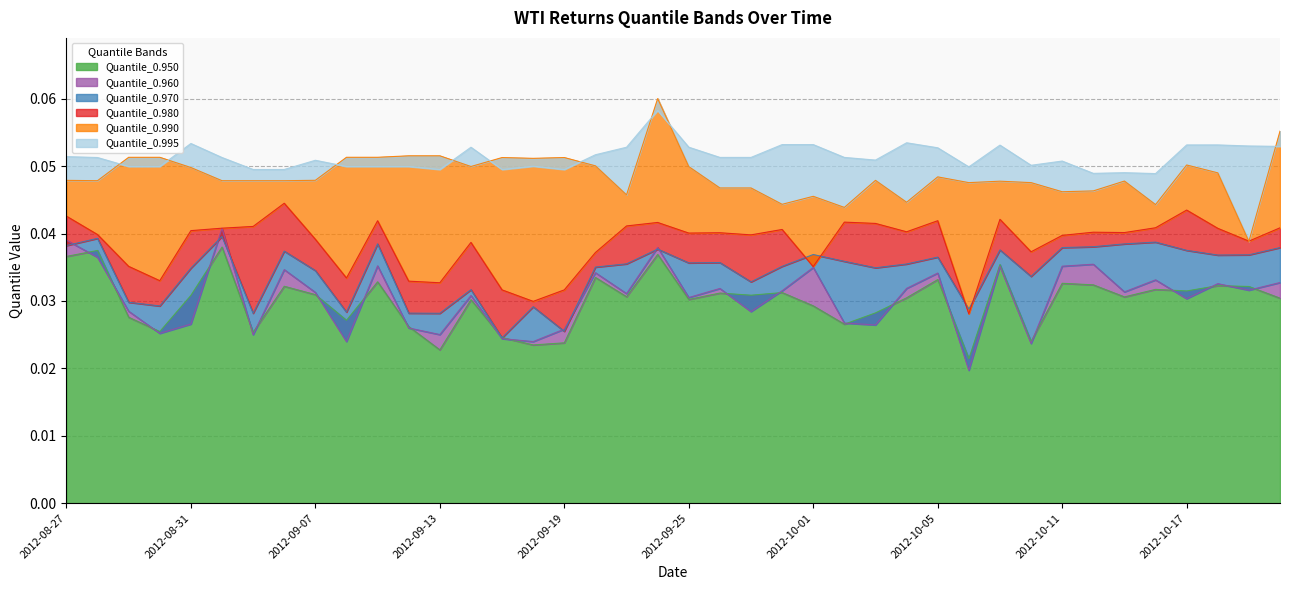

List the labels in order of Quantile_0.950 value, smallest first.

2012-10-08, 2012-09-13, 2012-09-18, 2012-09-19, 2012-10-10, 2012-09-17, 2012-09-05, 2012-08-30, 2012-09-12, 2012-10-02, 2012-09-10, 2012-08-29, 2012-10-03, 2012-10-01, 2012-09-14, 2012-09-25, 2012-10-22, 2012-10-04, 2012-10-15, 2012-09-21, 2012-08-31, 2012-09-27, 2012-09-07, 2012-09-26, 2012-09-28, 2012-10-17, 2012-10-16, 2012-10-19, 2012-09-06, 2012-10-18, 2012-10-12, 2012-10-11, 2012-09-11, 2012-10-05, 2012-09-20, 2012-10-09, 2012-08-27, 2012-09-24, 2012-08-28, 2012-09-04